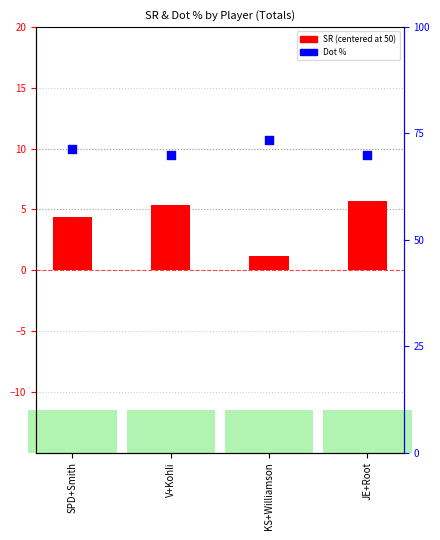

Which series reaches the maximum Y coordinate?

Dot %